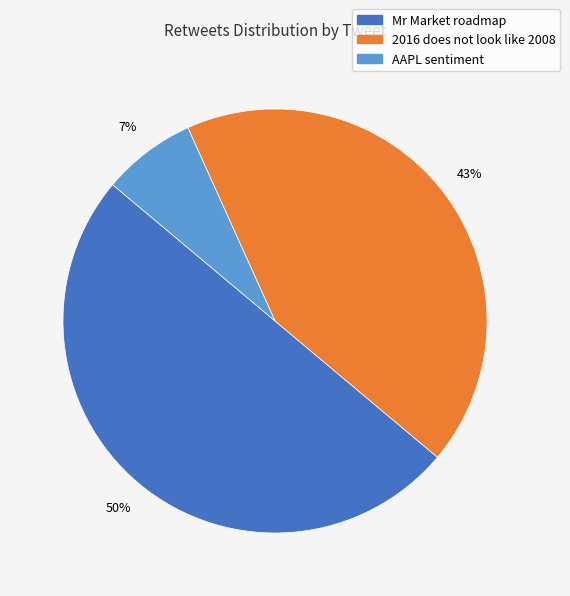

To the nearest percent, what is the difference between the largest and smallest slice percentages?

43%